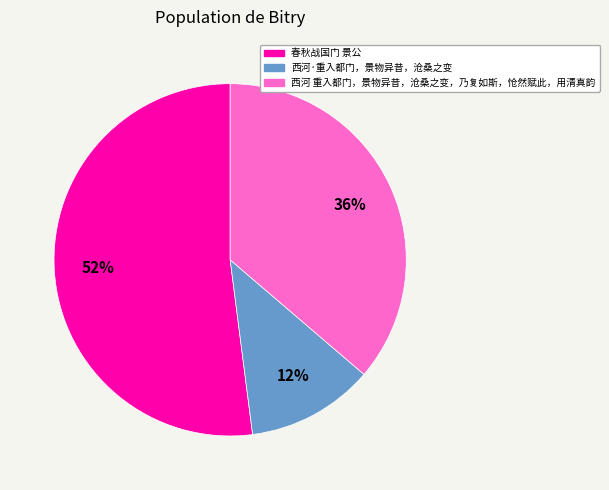

Is it true that 西河 重入都门，景物异昔，沧桑之变，乃复如斯，怆然赋此，用清真韵 is 36% of the pie?

True